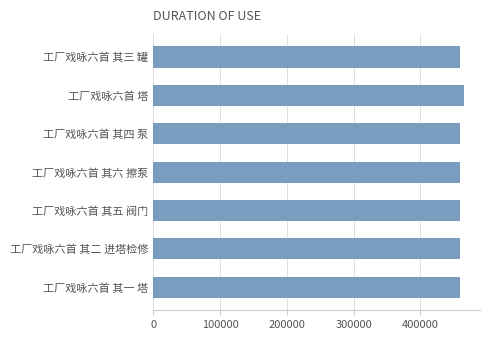

What is the maximum value shown in the chart?

466107